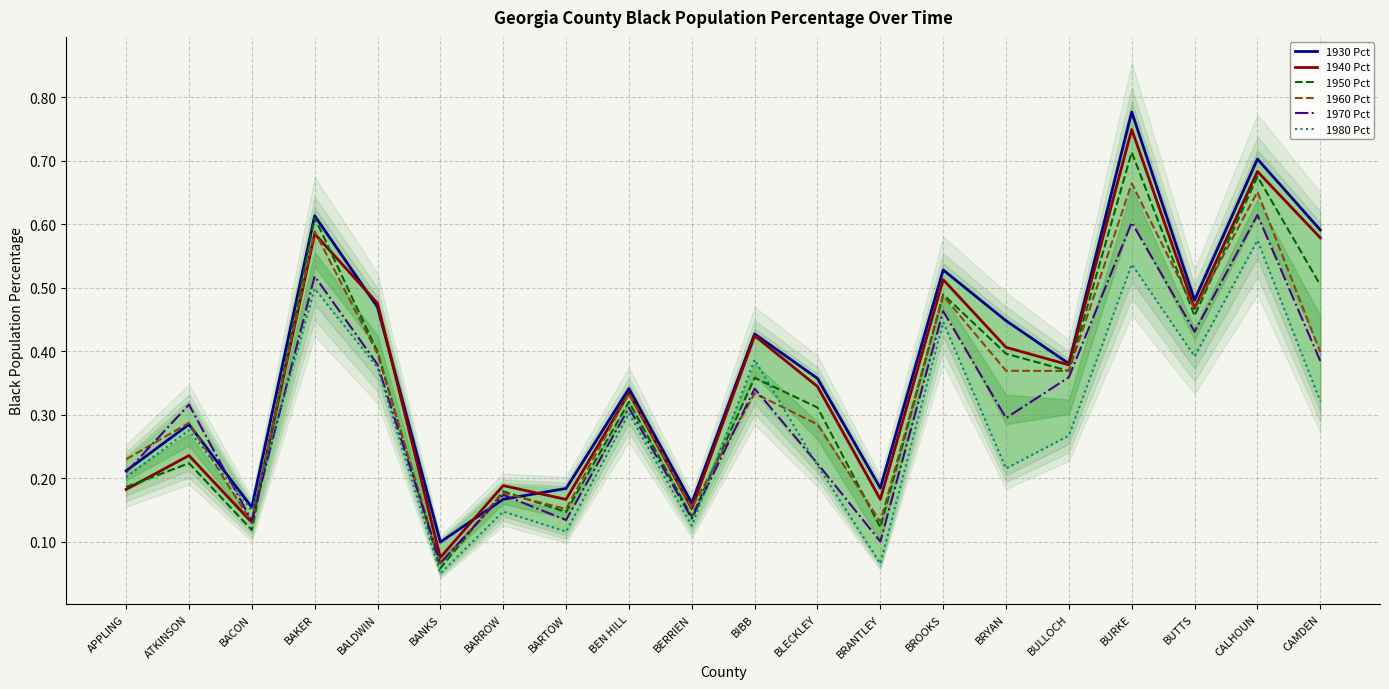

Reading left to right, list all the values displayed in this chart.

1930 Pct: 0.2	0.3	0.2	0.6	0.5	0.1	0.2	0.2	0.3	0.2	0.4	0.4	0.2	0.5	0.4	0.4	0.8	0.5	0.7	0.6
1940 Pct: 0.2	0.2	0.1	0.6	0.5	0.1	0.2	0.2	0.3	0.2	0.4	0.3	0.2	0.5	0.4	0.4	0.7	0.5	0.7	0.6
1950 Pct: 0.2	0.2	0.1	0.6	0.4	0.1	0.2	0.1	0.3	0.1	0.4	0.3	0.1	0.5	0.4	0.4	0.7	0.5	0.7	0.5
1960 Pct: 0.2	0.3	0.1	0.6	0.4	0.1	0.2	0.2	0.3	0.2	0.3	0.3	0.1	0.5	0.4	0.4	0.7	0.5	0.7	0.4
1970 Pct: 0.2	0.3	0.1	0.5	0.4	0.1	0.2	0.1	0.3	0.1	0.3	0.2	0.1	0.5	0.3	0.4	0.6	0.4	0.6	0.4
1980 Pct: 0.2	0.3	0.1	0.5	0.4	0.0	0.1	0.1	0.3	0.1	0.4	0.2	0.1	0.4	0.2	0.3	0.5	0.4	0.6	0.3